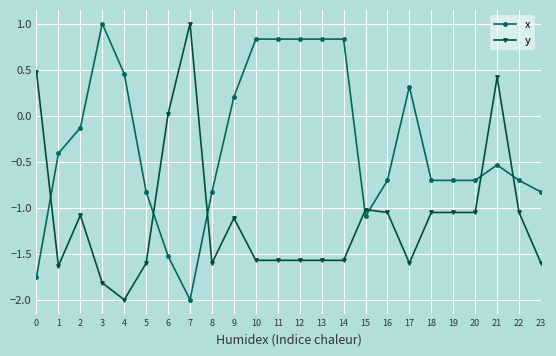

What is the value of the x point at the 10th from the left?

0.2